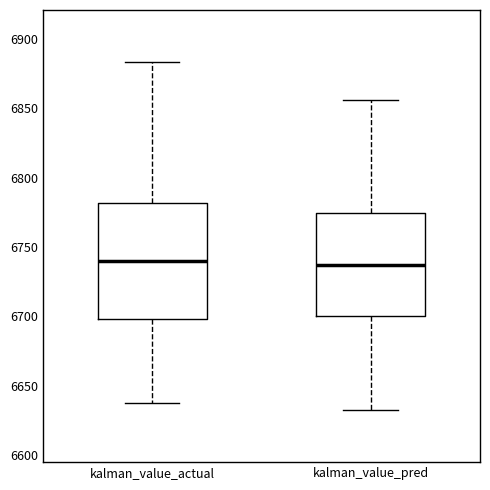

Reading left to right, read every box against the y-axis: the position of its median line, the range the box covers, and the ends of its whiskers. The values are not printed on the chart, so give them approximately, as read against the axis.

kalman_value_actual: median 6740, box 6700 to 6780, whiskers 6635 to 6885
kalman_value_pred: median 6735, box 6700 to 6775, whiskers 6630 to 6855